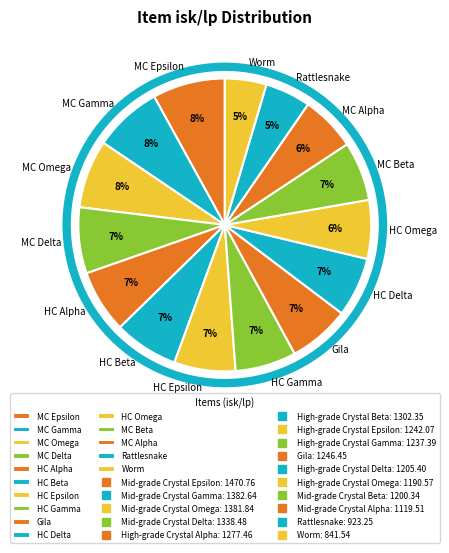

To the nearest percent, what is the difference between the largest and smallest slice percentages?

3%